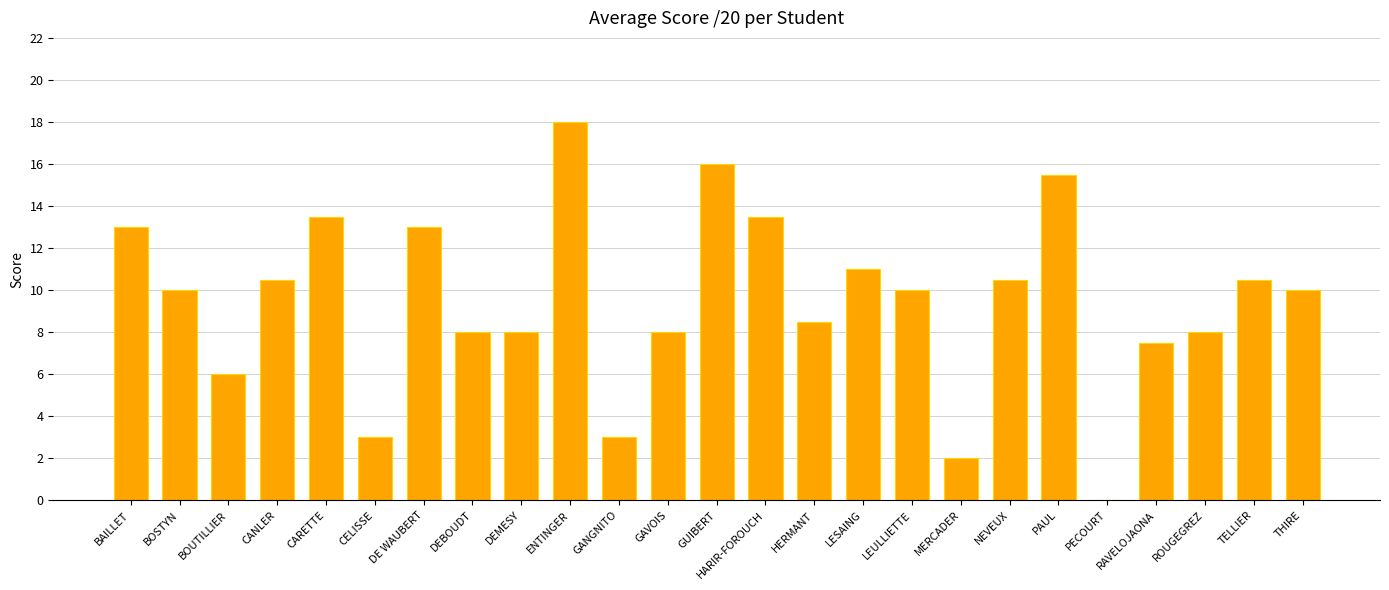

Which has a higher value, MERCADER or BAILLET?

BAILLET